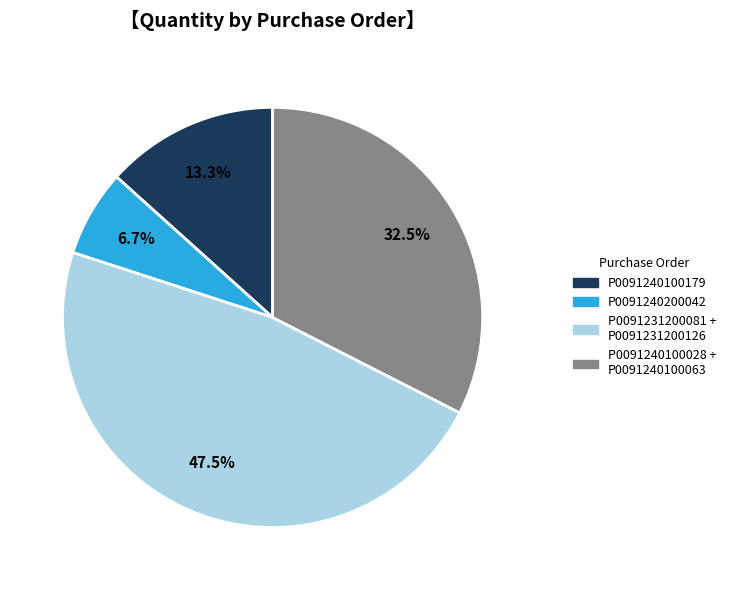

Does any single category account for the majority?

No